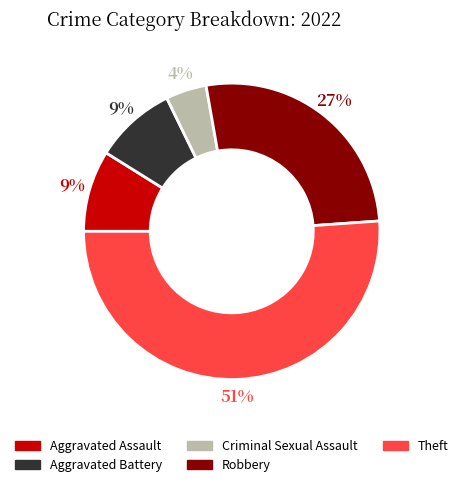

Is there any slice that represents more than half of the pie?

Yes